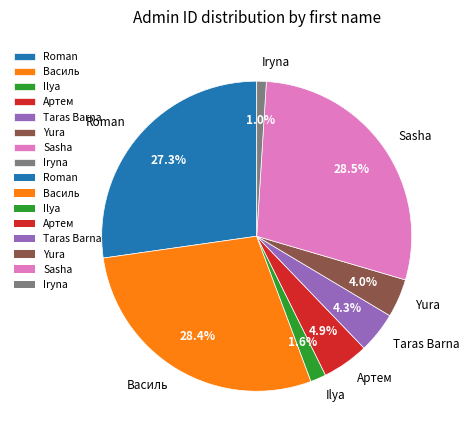

Which category has the smallest portion of the pie?

Iryna